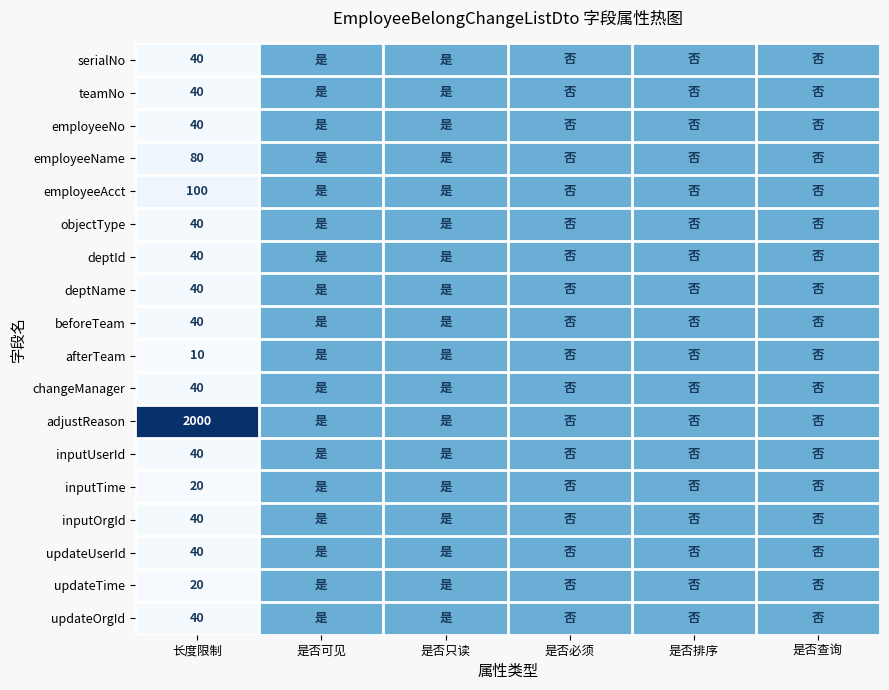

True or false: updateTime has a value of 20.0 at 长度限制.

True